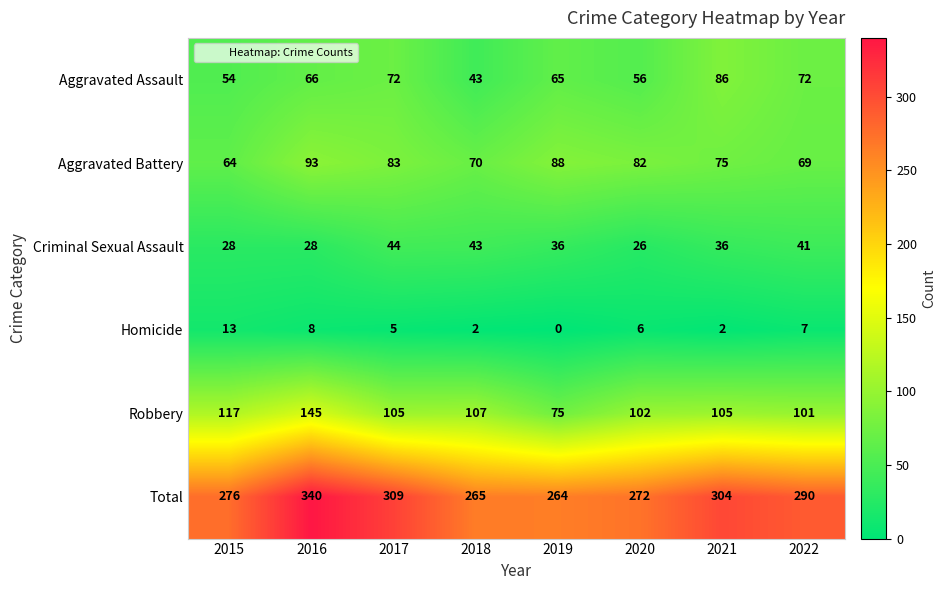

What is the maximum value shown in the chart?

340